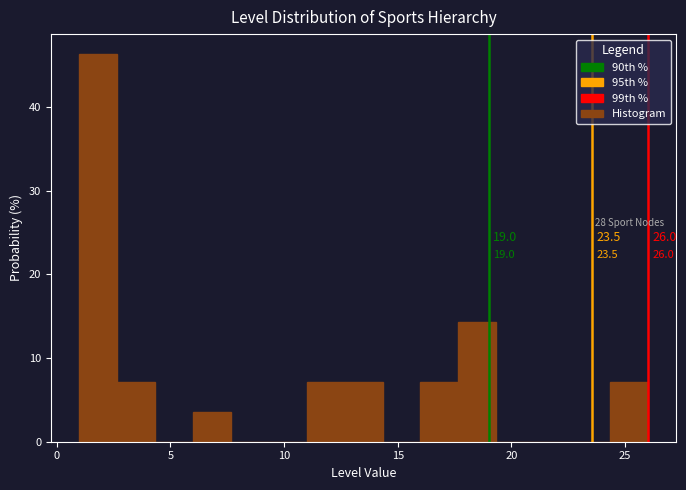

Read against the x-axis, roughly where is the centre of the tallest bar?

2.0